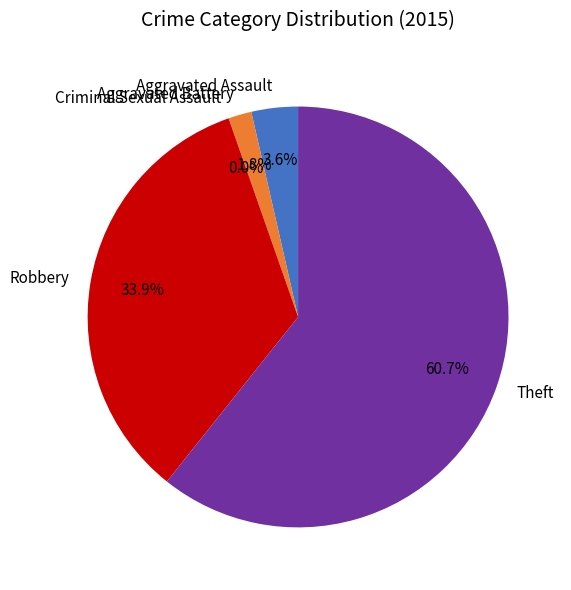

How much of the chart is everything except Robbery?

66.1%